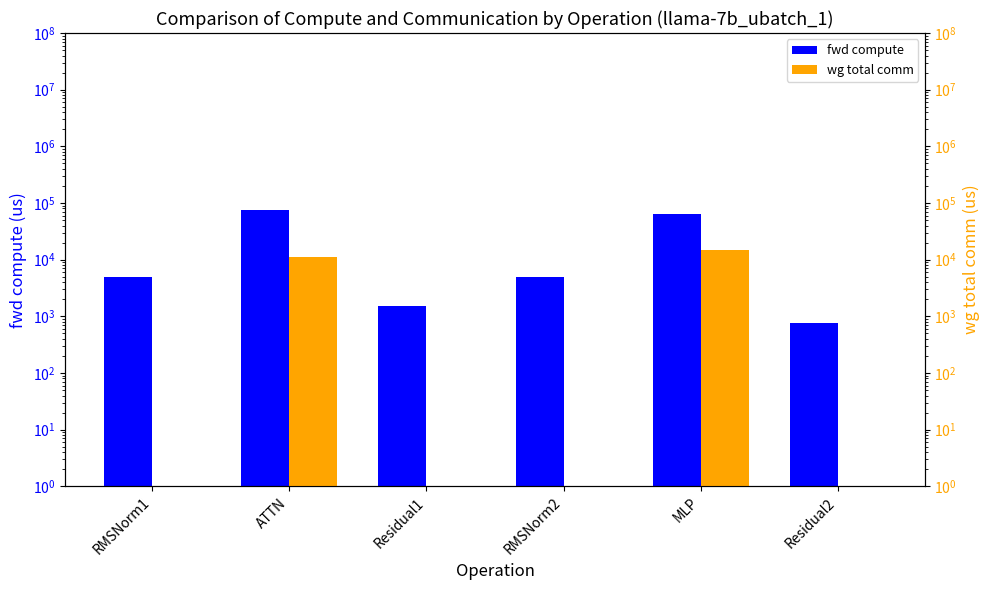

Reading left to right, transcribe all the data shown in this chart.

fwd compute: 4885.7	73803.9	1497.0	4885.7	63560.3	748.5
wg total comm: 0.0	11160.8	0.0	0.0	14903.8	0.0